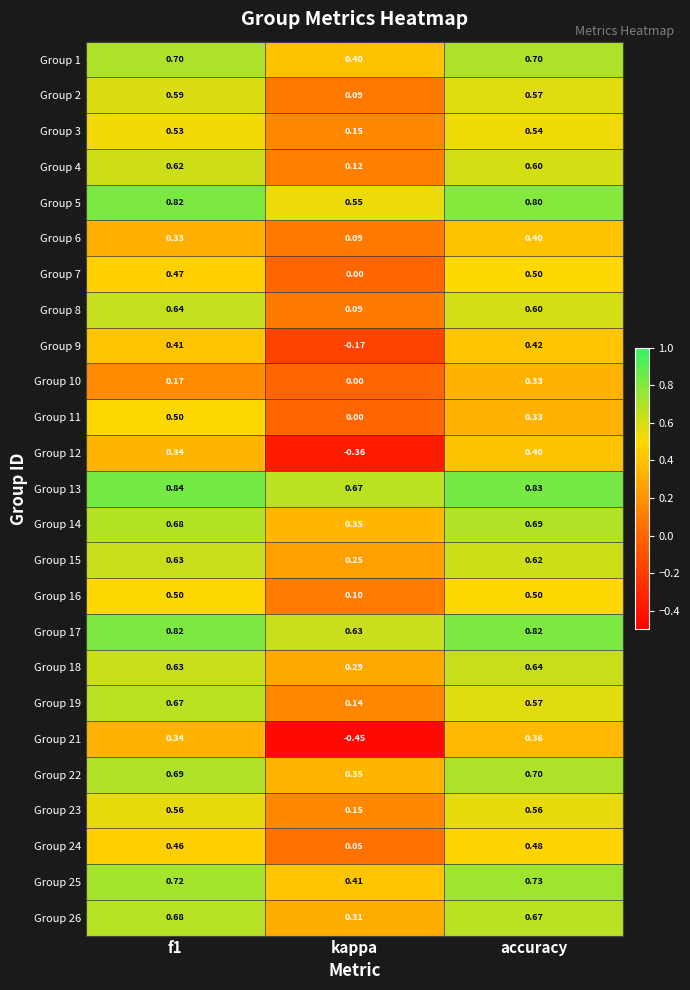

At which label is Group 10 closest to 0?

kappa